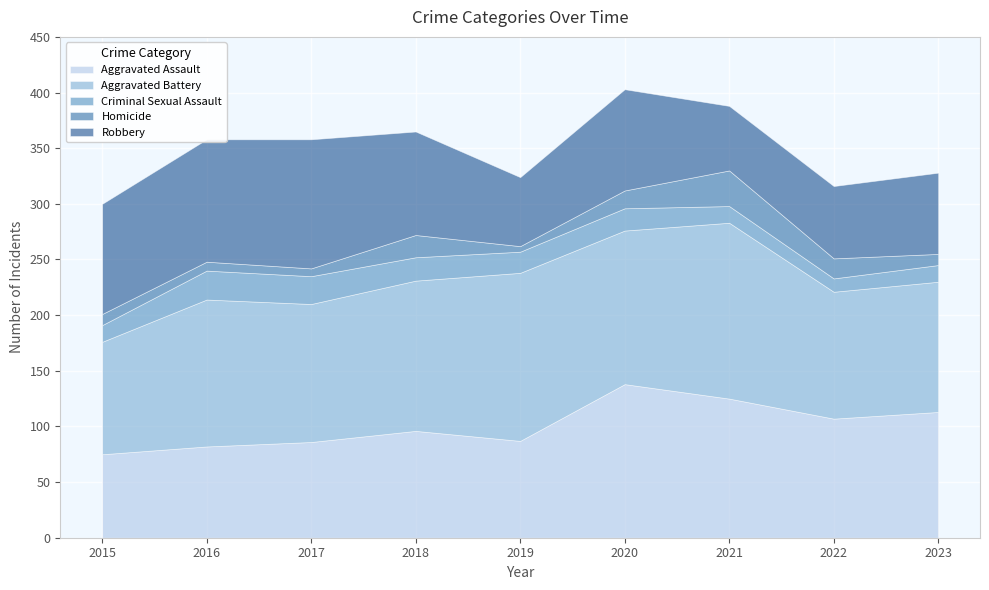

What is the difference between the Aggravated Battery values at 2021 and 2022?

44